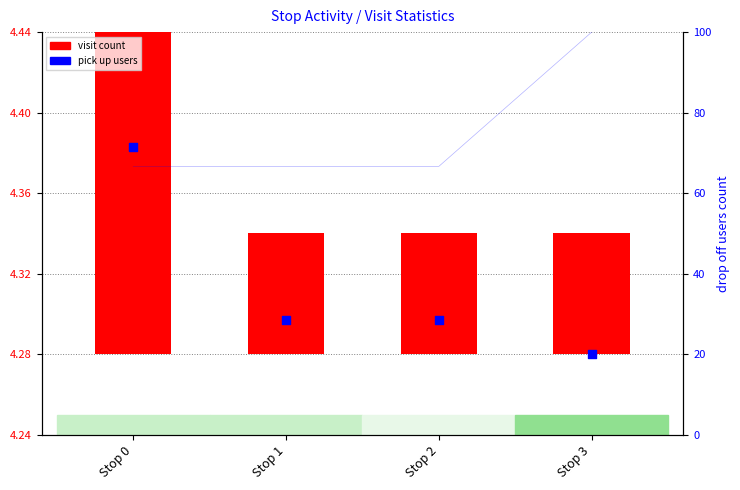

Which series has the largest total across all categories?

pick up users